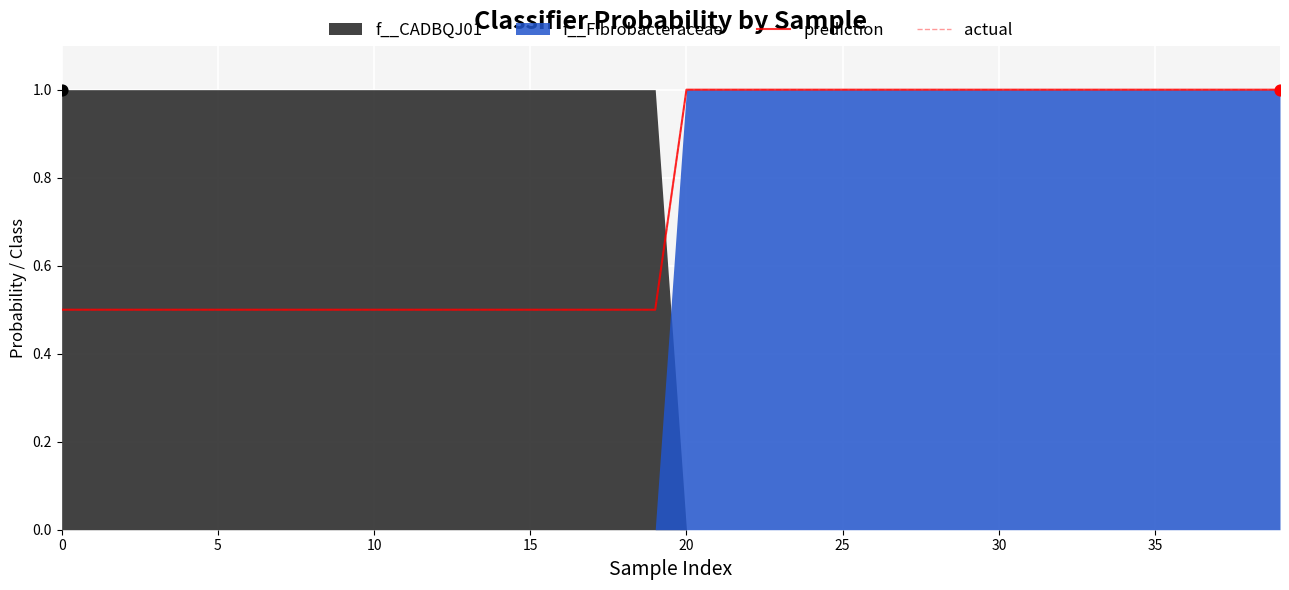

At which category is the sum across all series the highest?

20